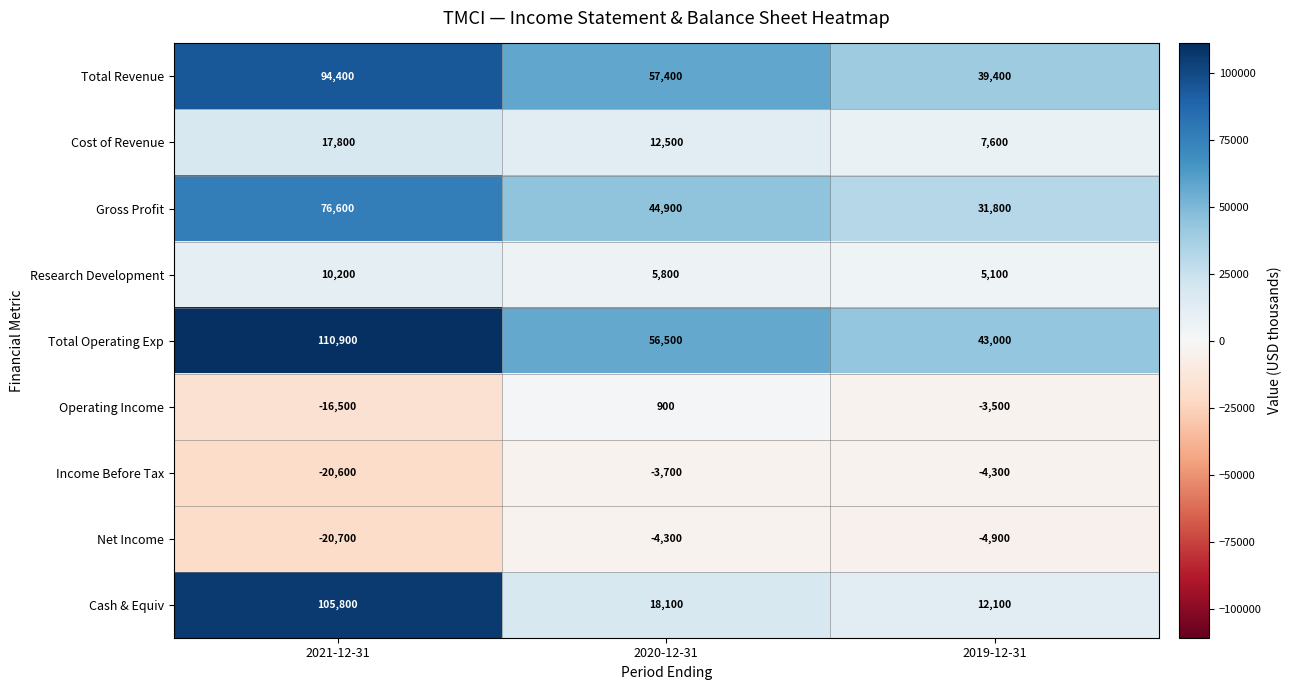

Reading left to right, list all the values displayed in this chart.

Total Revenue: 2021-12-31=94400	2020-12-31=57400	2019-12-31=39400
Cost of Revenue: 2021-12-31=17800	2020-12-31=12500	2019-12-31=7600
Gross Profit: 2021-12-31=76600	2020-12-31=44900	2019-12-31=31800
Research Development: 2021-12-31=10200	2020-12-31=5800	2019-12-31=5100
Total Operating Exp: 2021-12-31=110900	2020-12-31=56500	2019-12-31=43000
Operating Income: 2021-12-31=-16500	2020-12-31=900	2019-12-31=-3500
Income Before Tax: 2021-12-31=-20600	2020-12-31=-3700	2019-12-31=-4300
Net Income: 2021-12-31=-20700	2020-12-31=-4300	2019-12-31=-4900
Cash & Equiv: 2021-12-31=105800	2020-12-31=18100	2019-12-31=12100